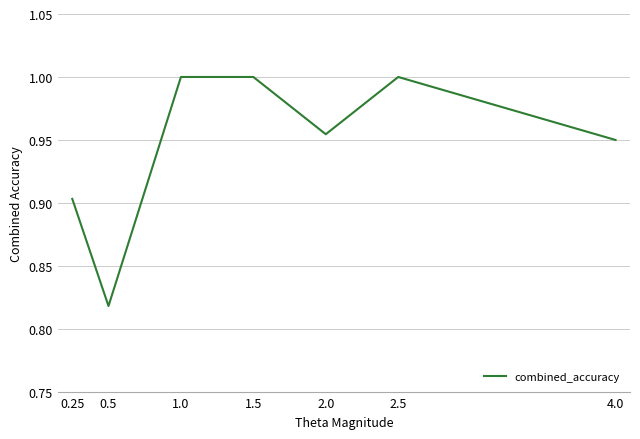

What position from the right is 0.25?

7